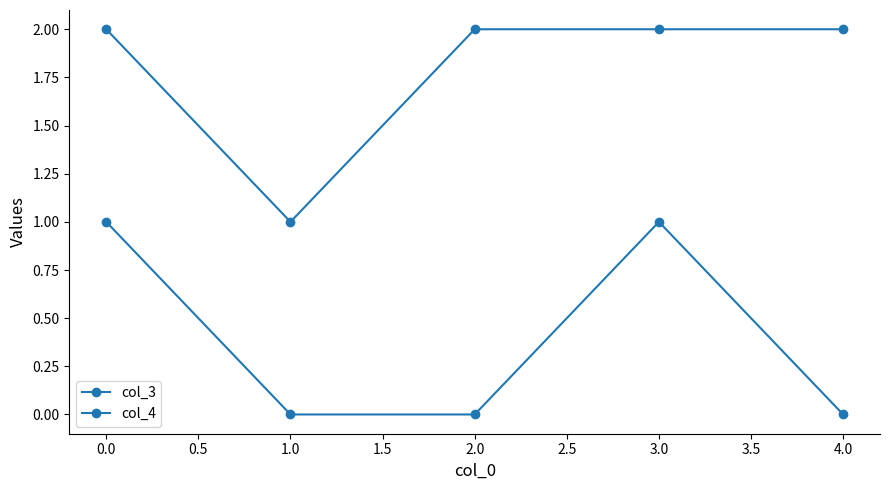

How many data points does each series have?

5